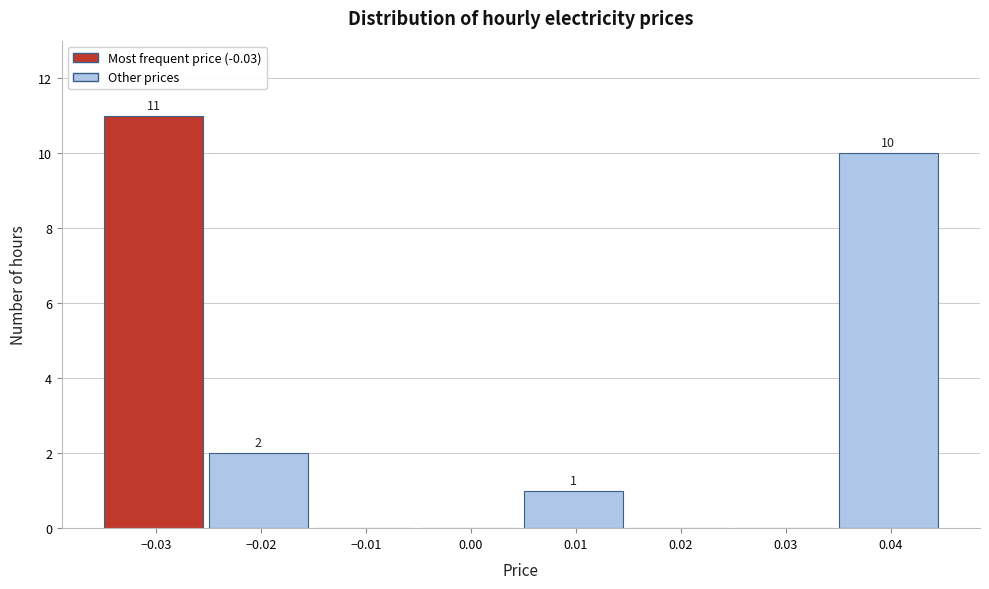

Which range on the x-axis has the tallest bar?

-0.035 to -0.025